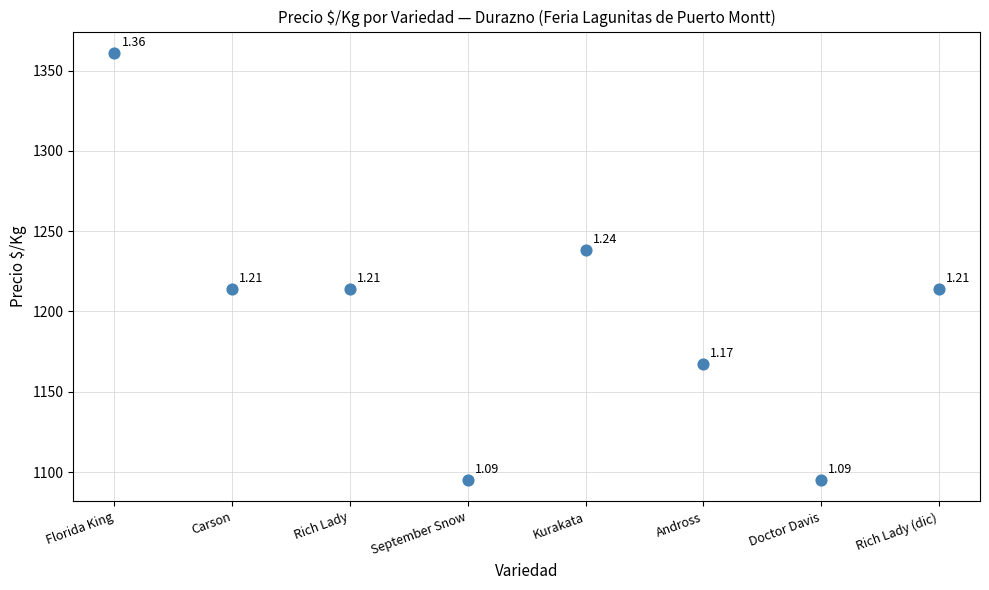

What is the range of Y values (max minus min)?

266